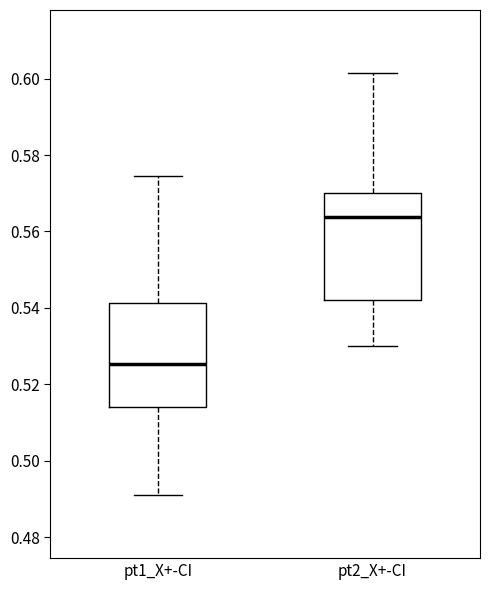

Reading left to right, read every box against the y-axis: the position of its median line, the range the box covers, and the ends of its whiskers. The values are not printed on the chart, so give them approximately, as read against the axis.

pt1_X+-CI: median 0.526, box 0.514 to 0.542, whiskers 0.492 to 0.574
pt2_X+-CI: median 0.564, box 0.542 to 0.570, whiskers 0.530 to 0.602